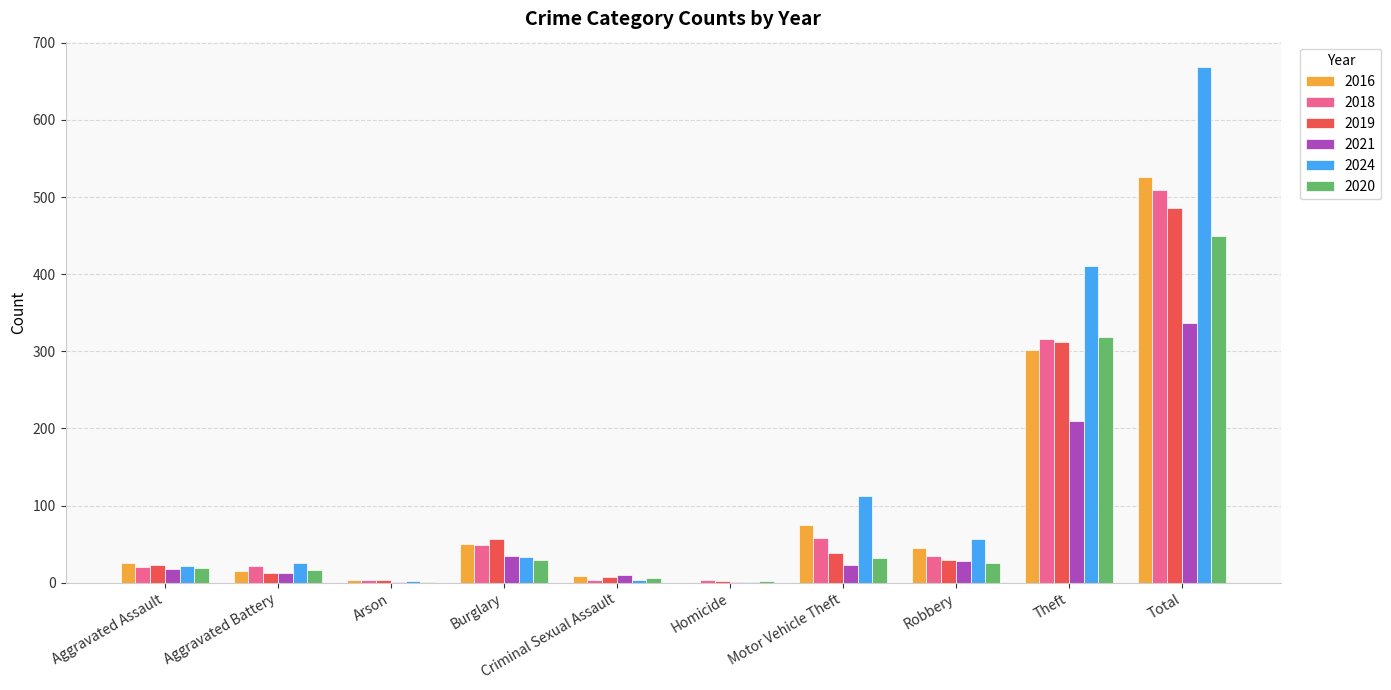

At which category does the chart reach its peak across all series?

Total